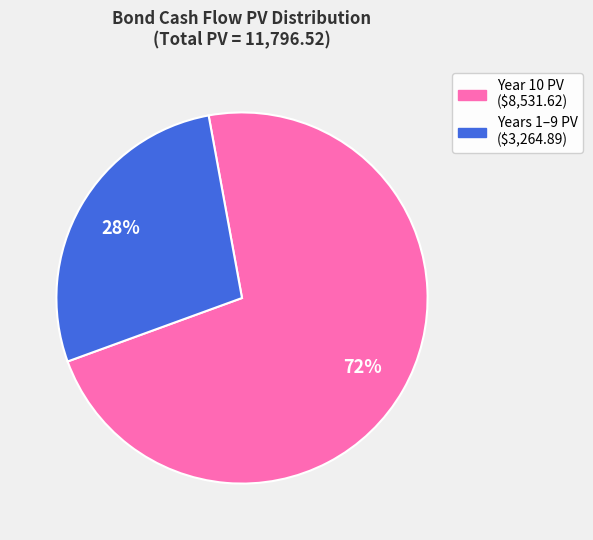

To the nearest percent, what is the average slice percentage?

50%